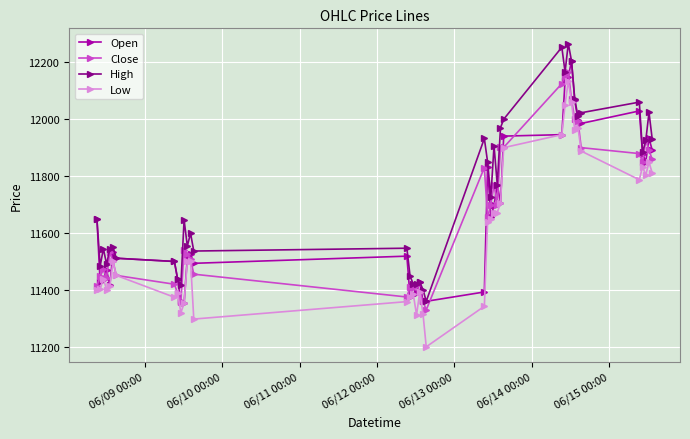

What is the greatest value displayed?

12266.0